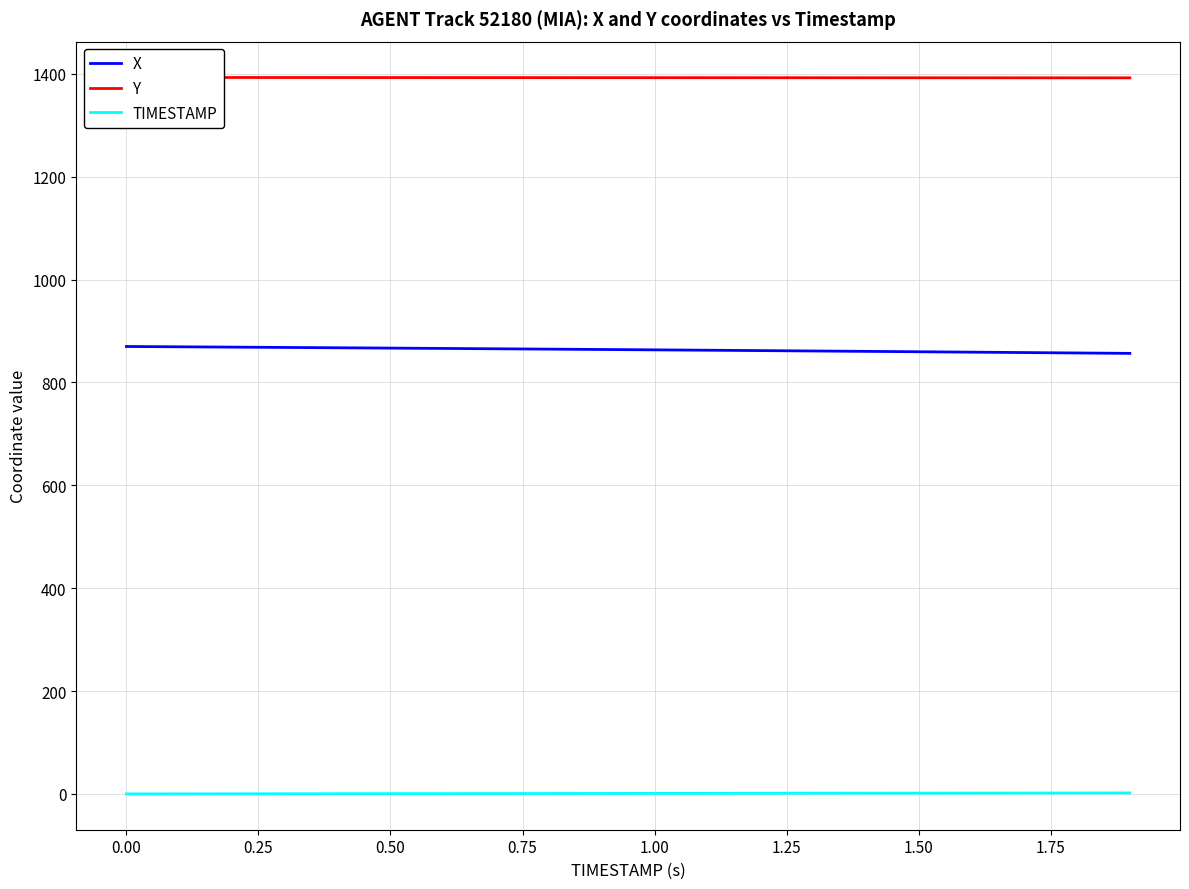

True or false: Y and X cross at least once.

False